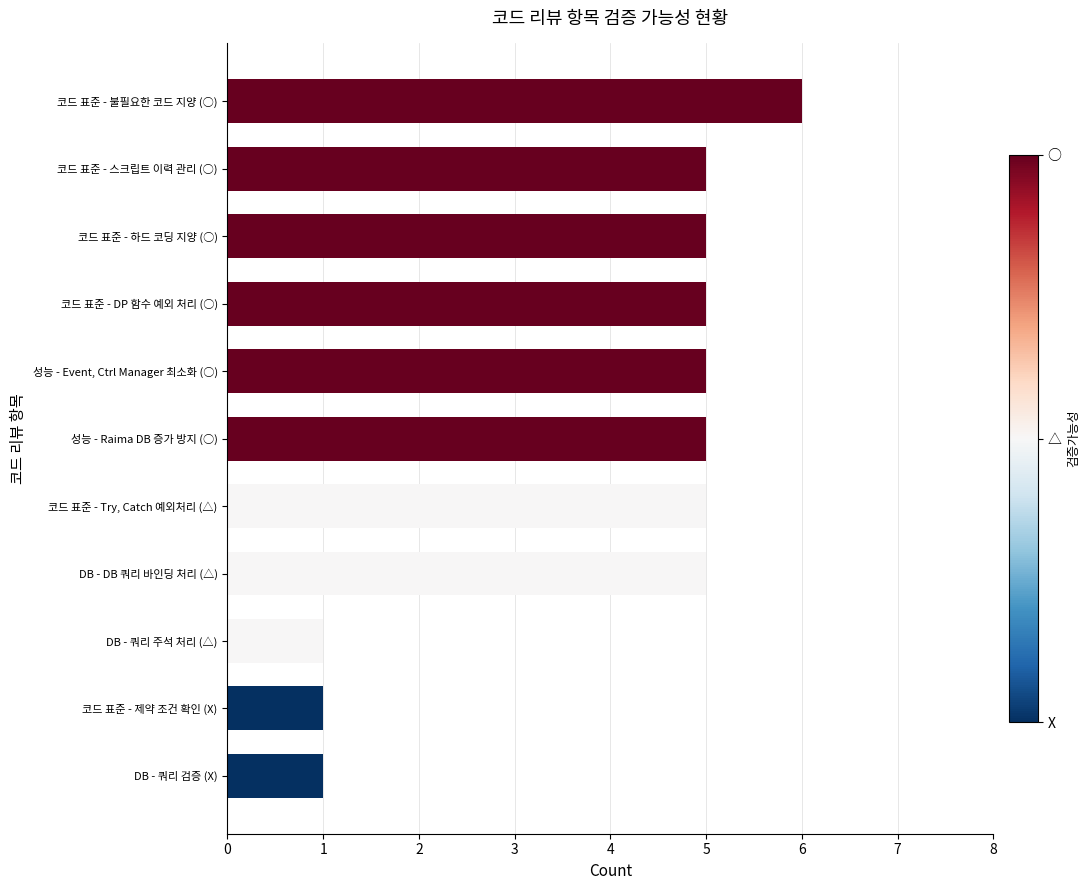

What is the greatest value displayed?

6